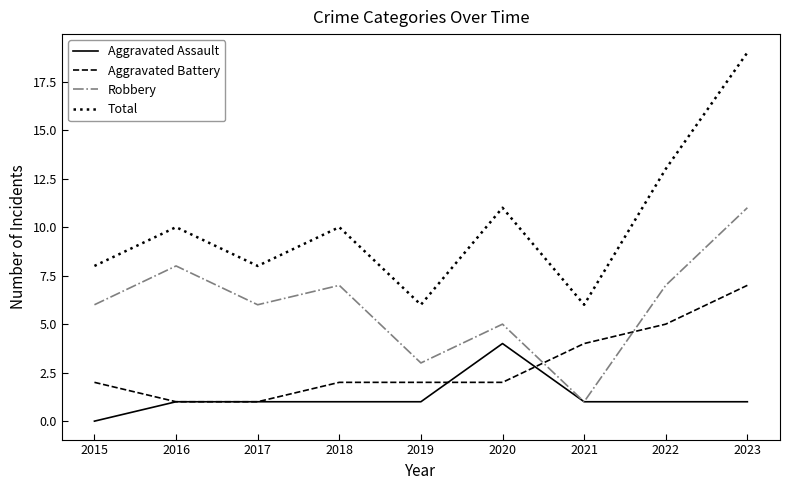

What value does the Aggravated Battery series have at 2023?

7